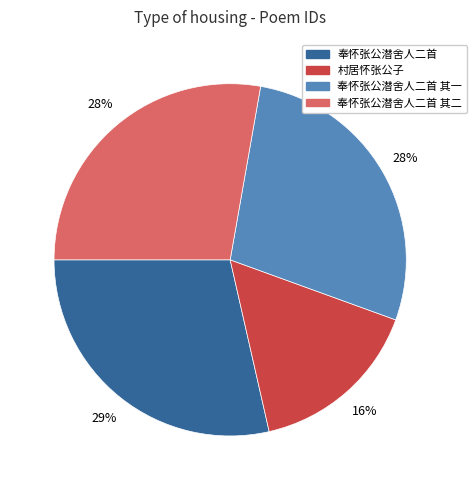

Is there a majority slice in this chart?

No